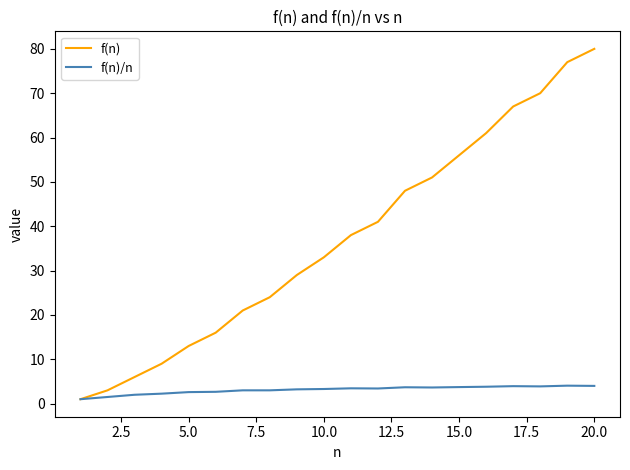

What are all the series names shown in the legend?

f(n), f(n)/n